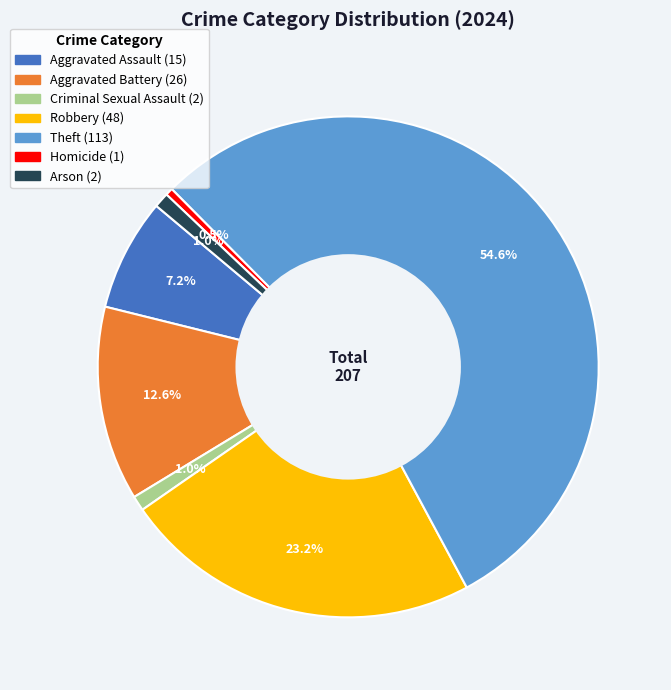

Does any single category account for the majority?

Yes